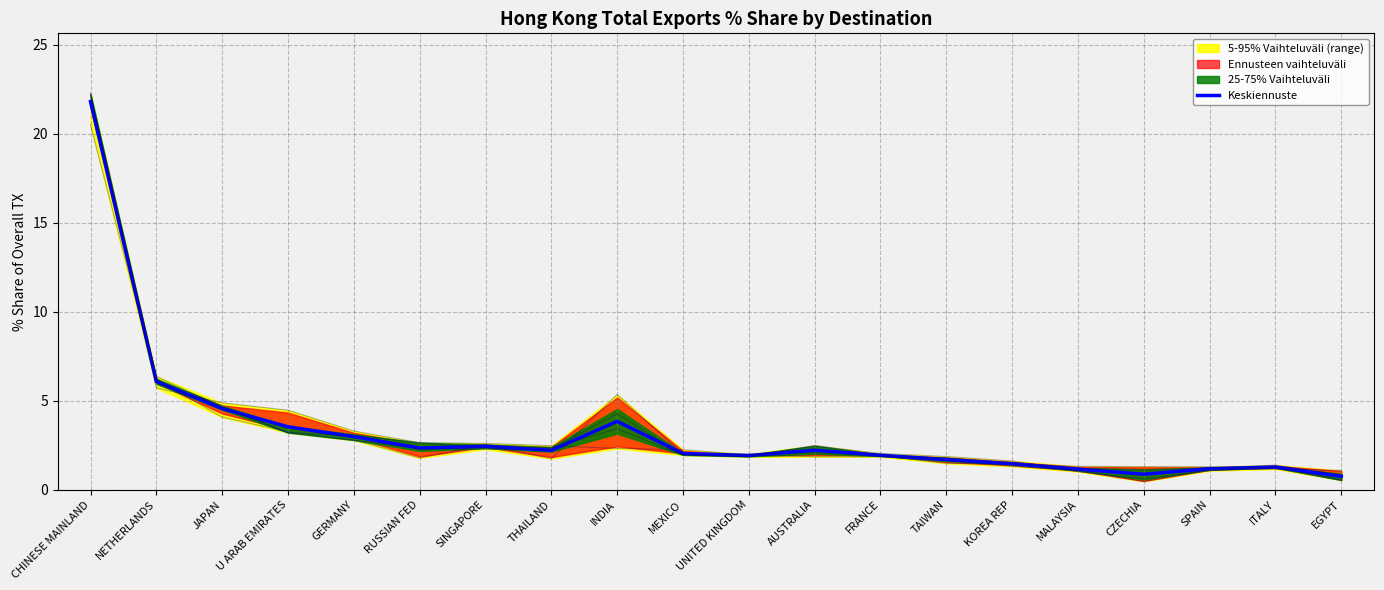

What is the label of the 9th point from the right?

AUSTRALIA